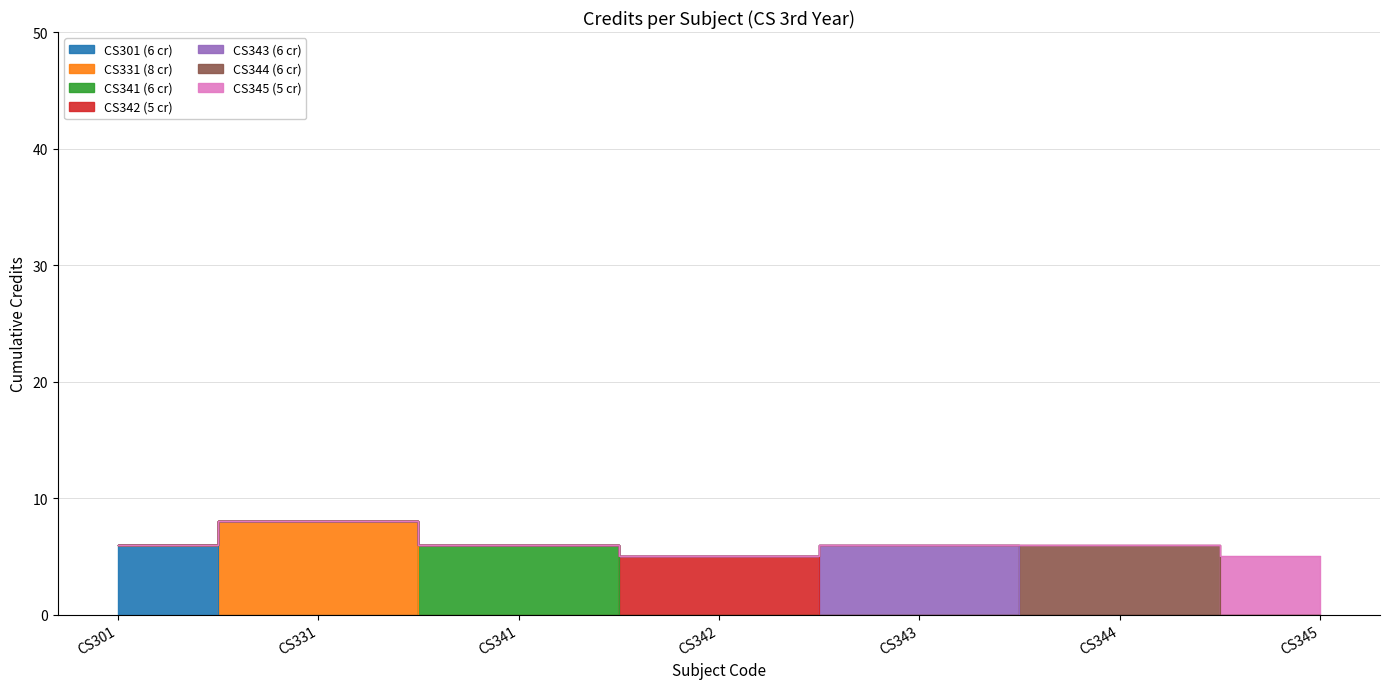

What is the change in value from CS331 to CS344?

-2